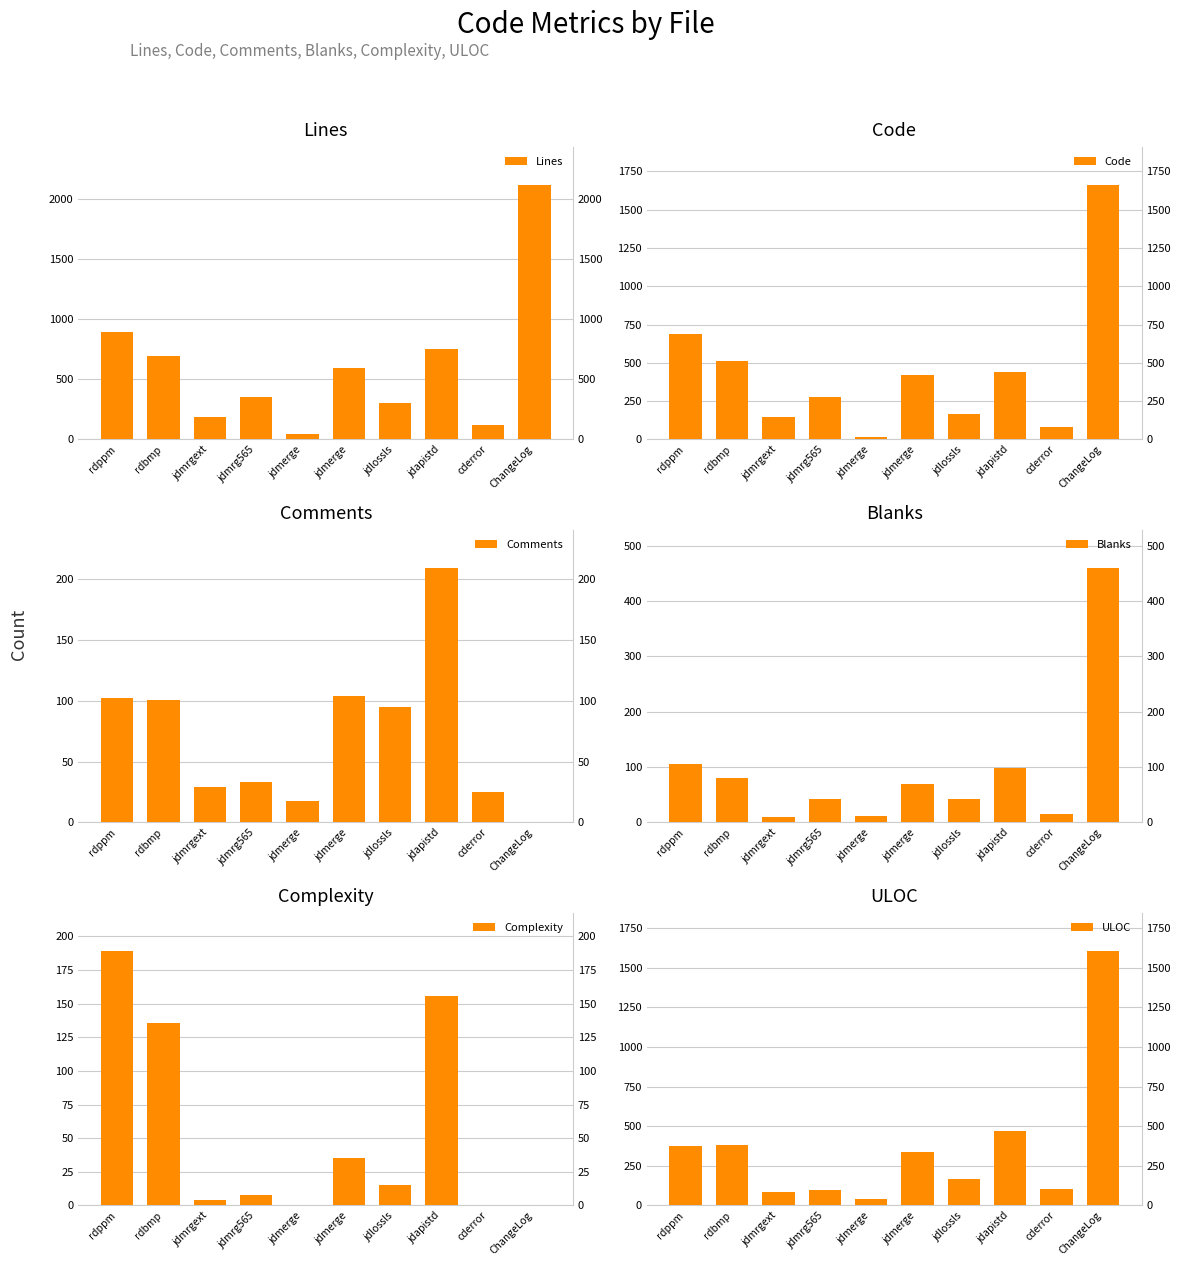

Which series changed the most between jdmerge and cderror?

Lines